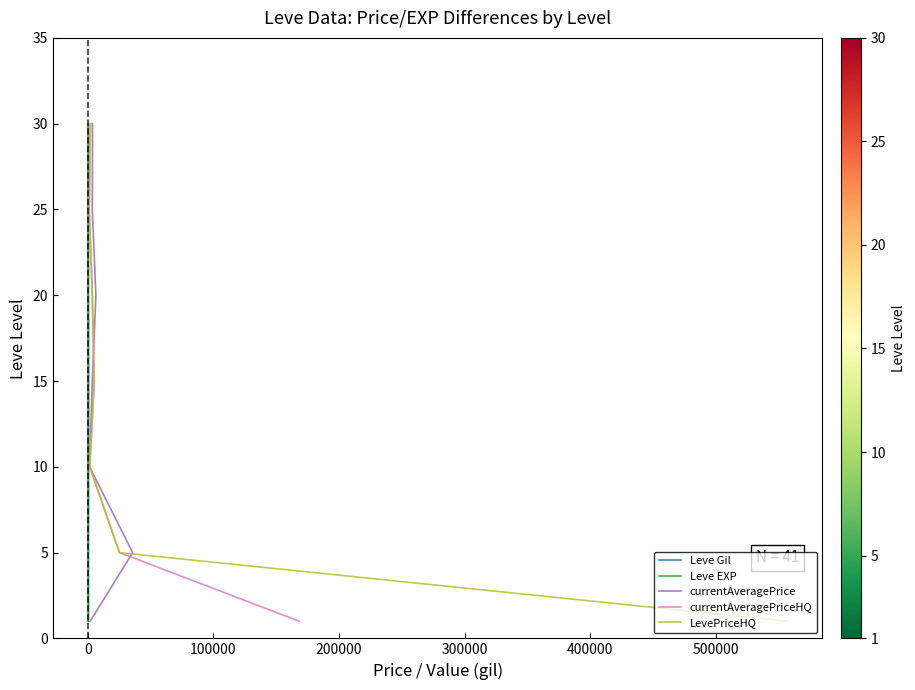

True or false: currentAveragePrice and Leve Gil cross at least once.

False